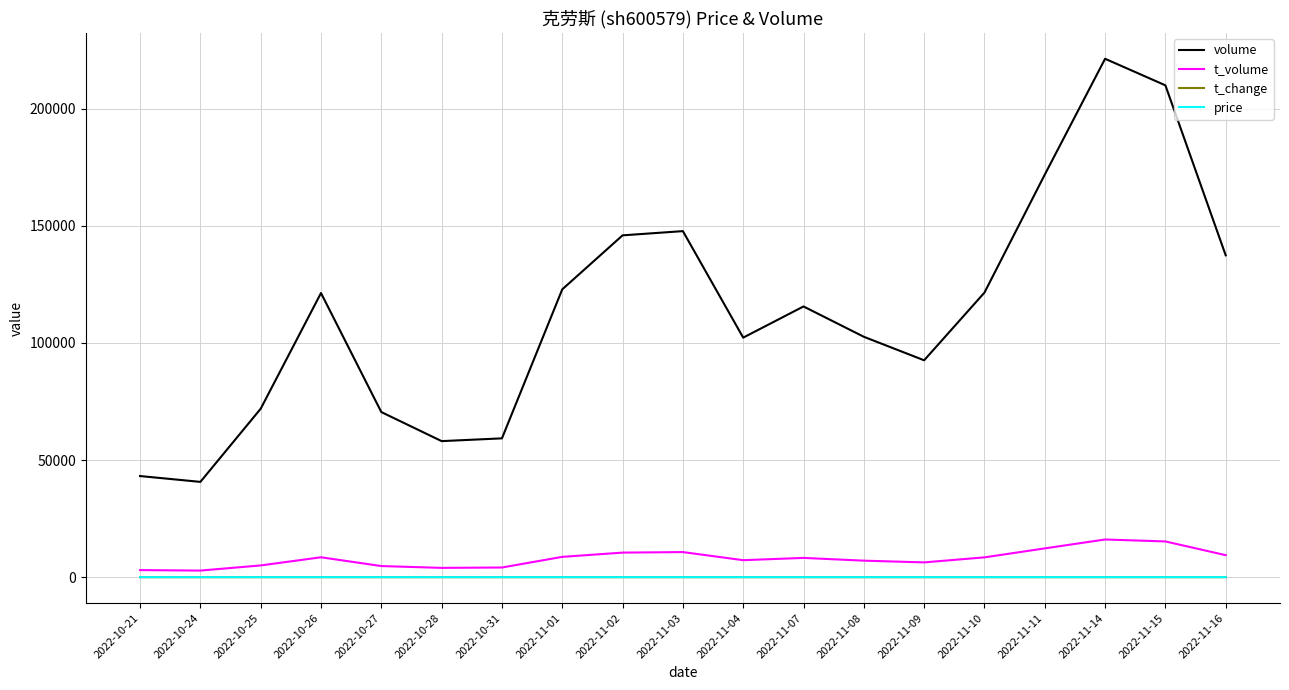

True or false: volume and t_change cross at least once.

False